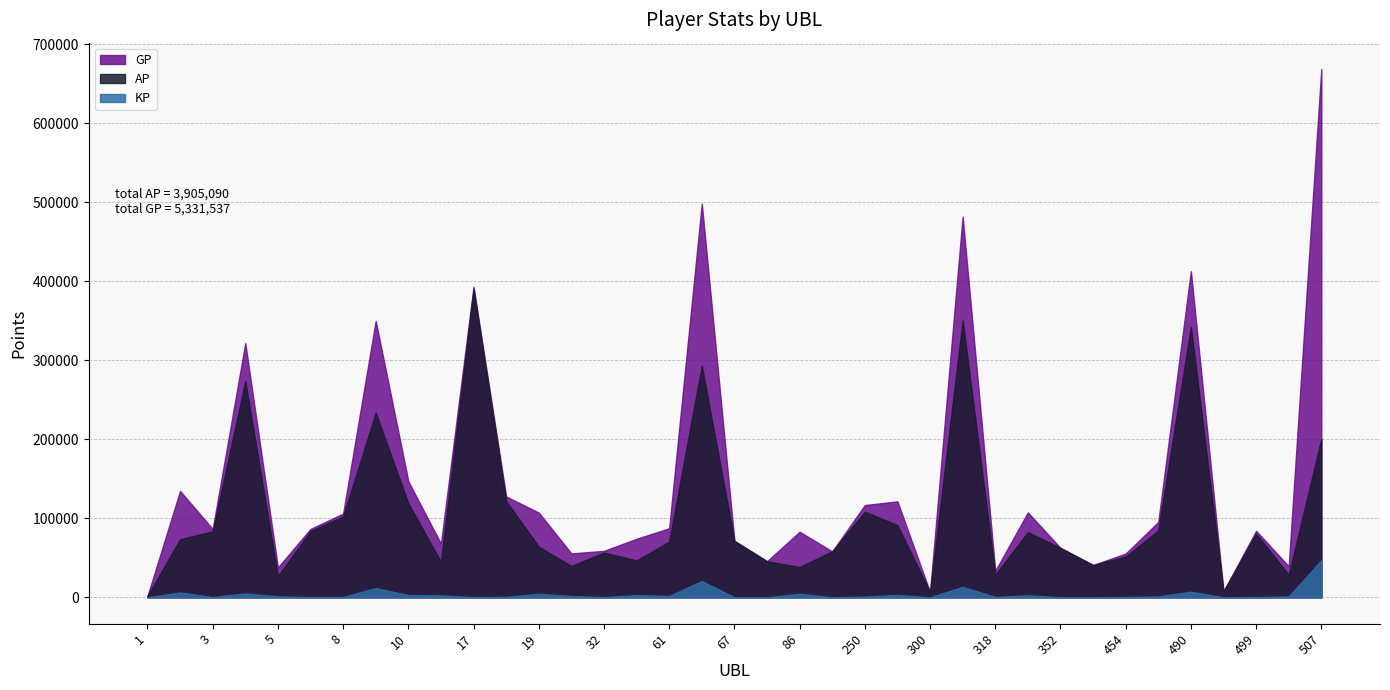

How many categories are shown in the chart?

37